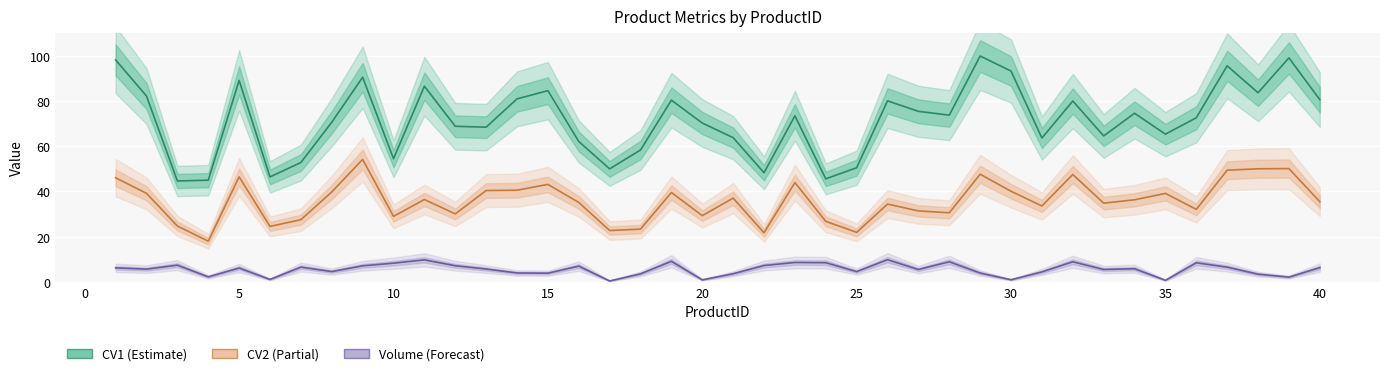

True or false: CV2 and Volume intersect in this chart.

False